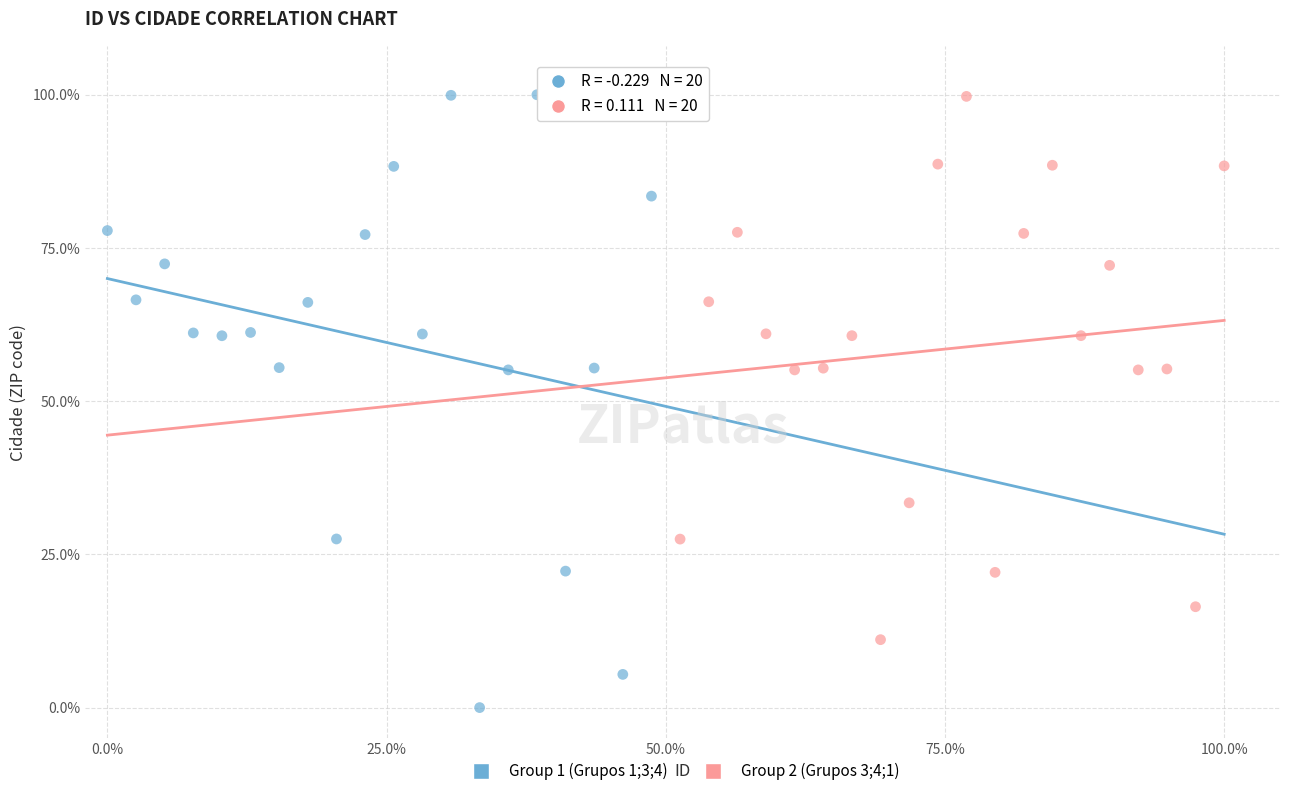

Which series contains the lowest Y value?

Group 1 (Grupos 1;3;4)